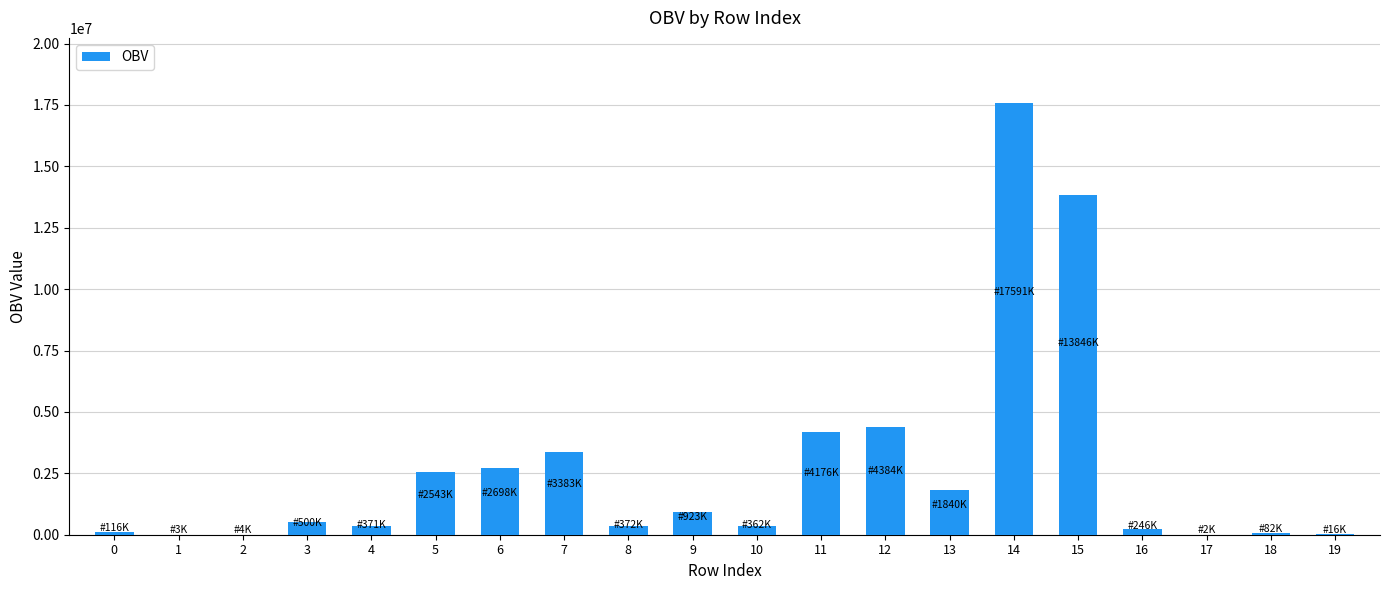

The value at 13 is 851258.9. True or false?

False